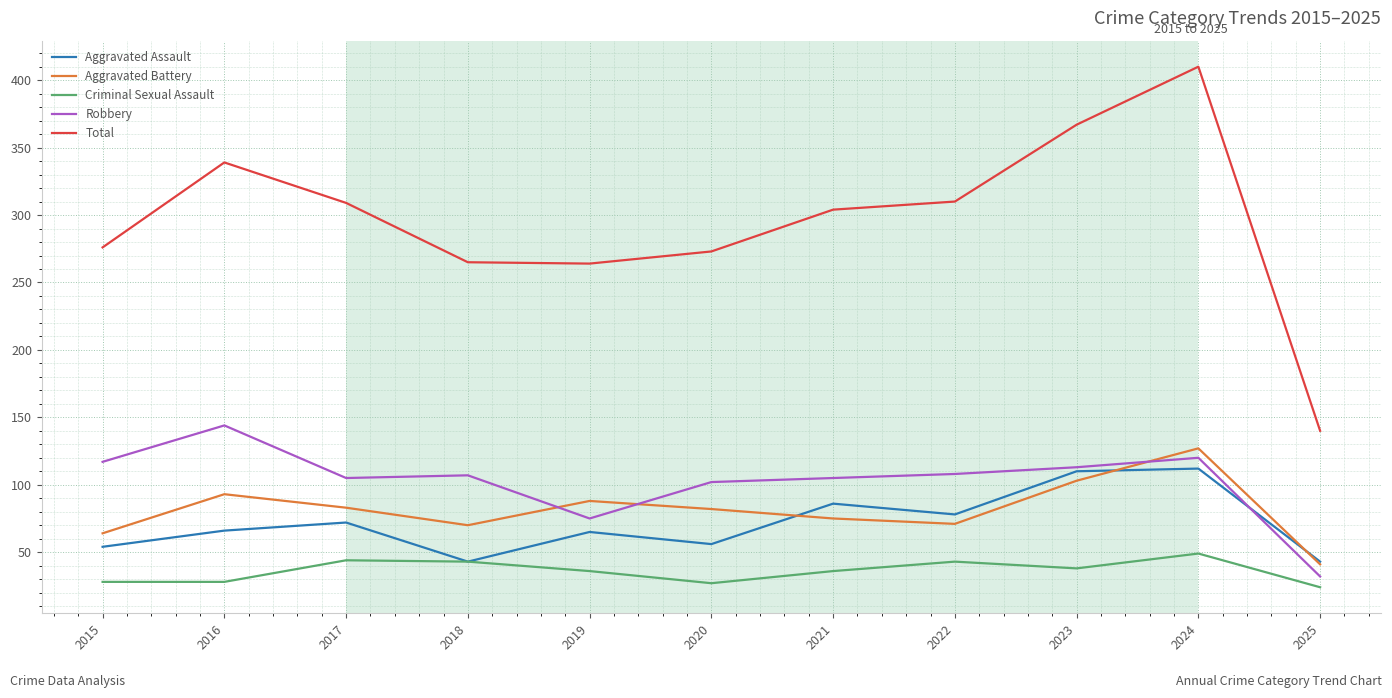

What is the smallest value displayed?

24